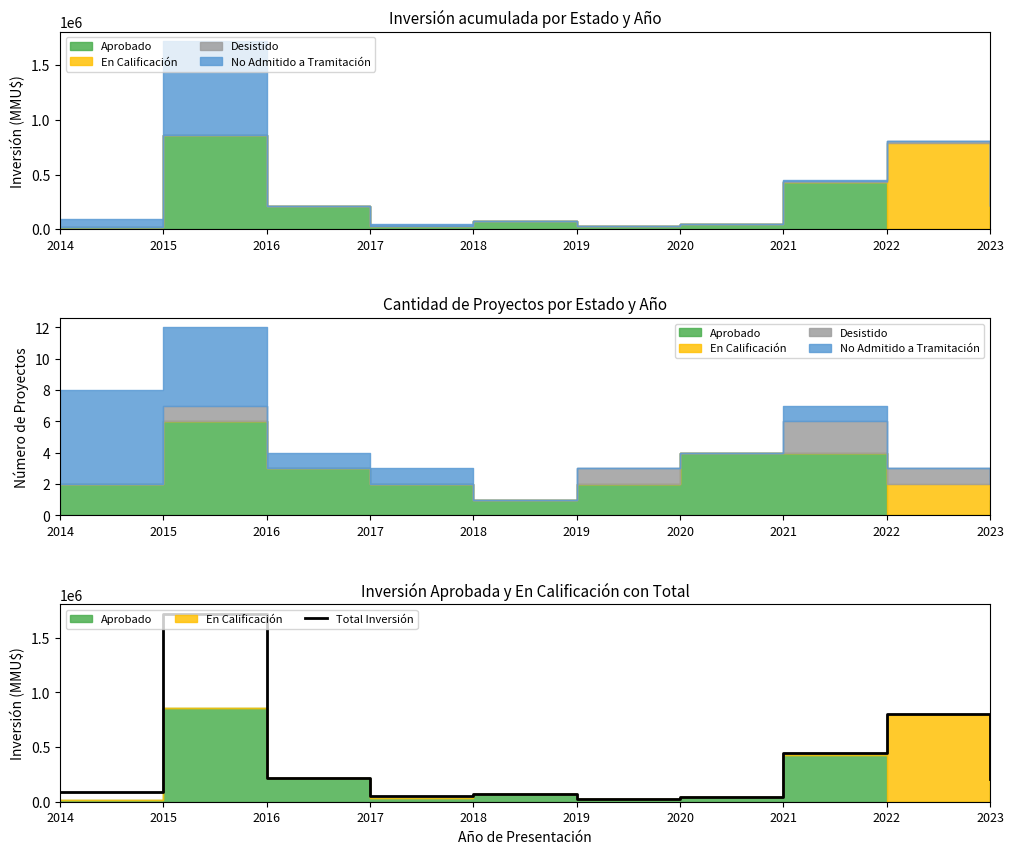

What is the value of the 2nd point from the left?

1721245